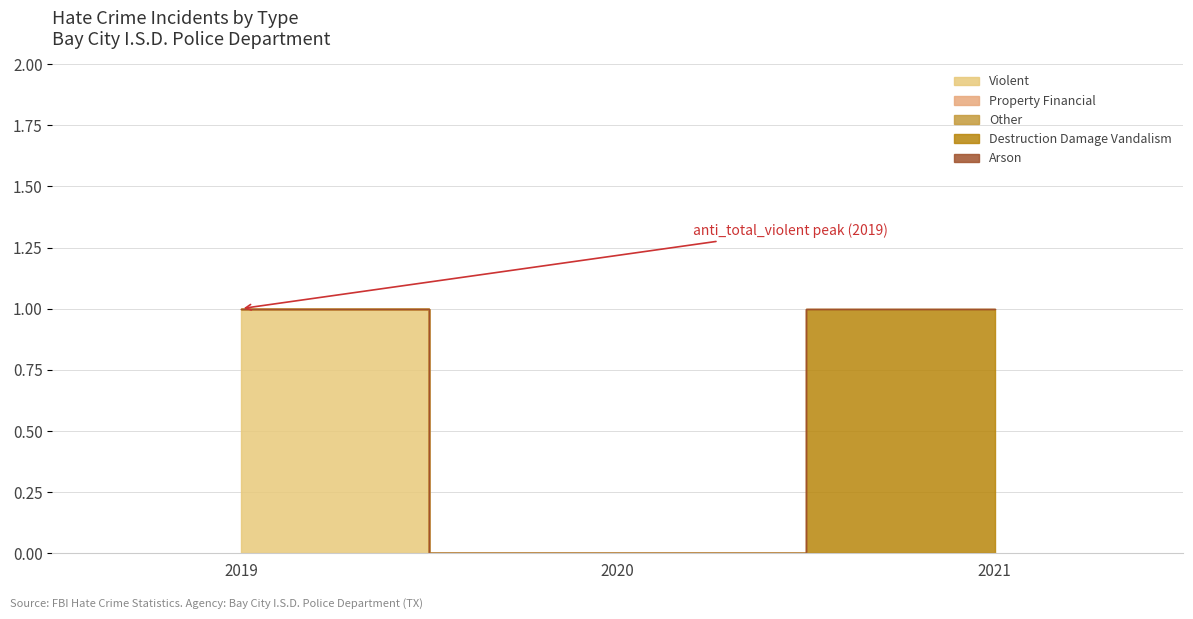

Rank the series by their maximum value, from highest to lowest.

anti_total_violent, anti_total_destruction_damage_vandalism, anti_total_property_financial, anti_total_other, anti_total_arson